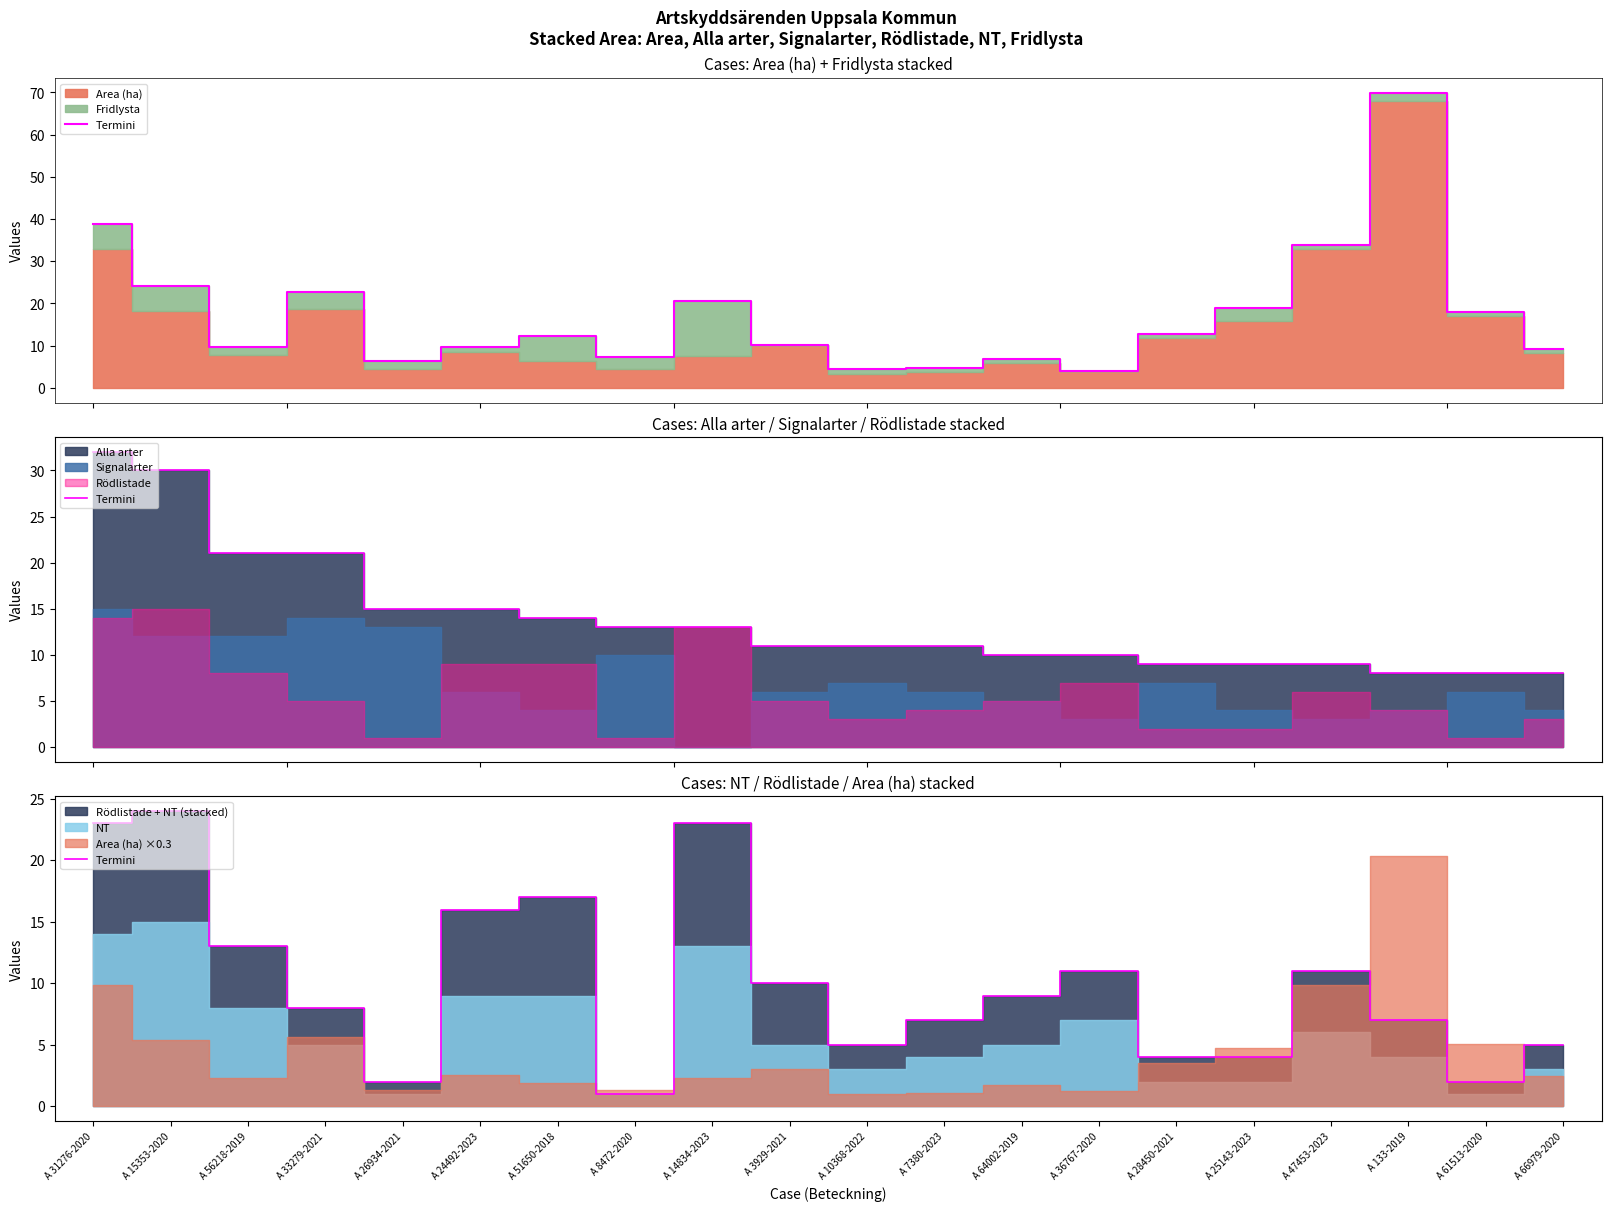

Rank the categories by value from highest to lowest.

A 15353-2020, A 31276-2020, A 14834-2023, A 51650-2018, A 24492-2023, A 56218-2019, A 36767-2020, A 47453-2023, A 3929-2021, A 64002-2019, A 33279-2021, A 7380-2023, A 133-2019, A 10368-2022, A 66979-2020, A 28450-2021, A 25143-2023, A 26934-2021, A 61513-2020, A 8472-2020